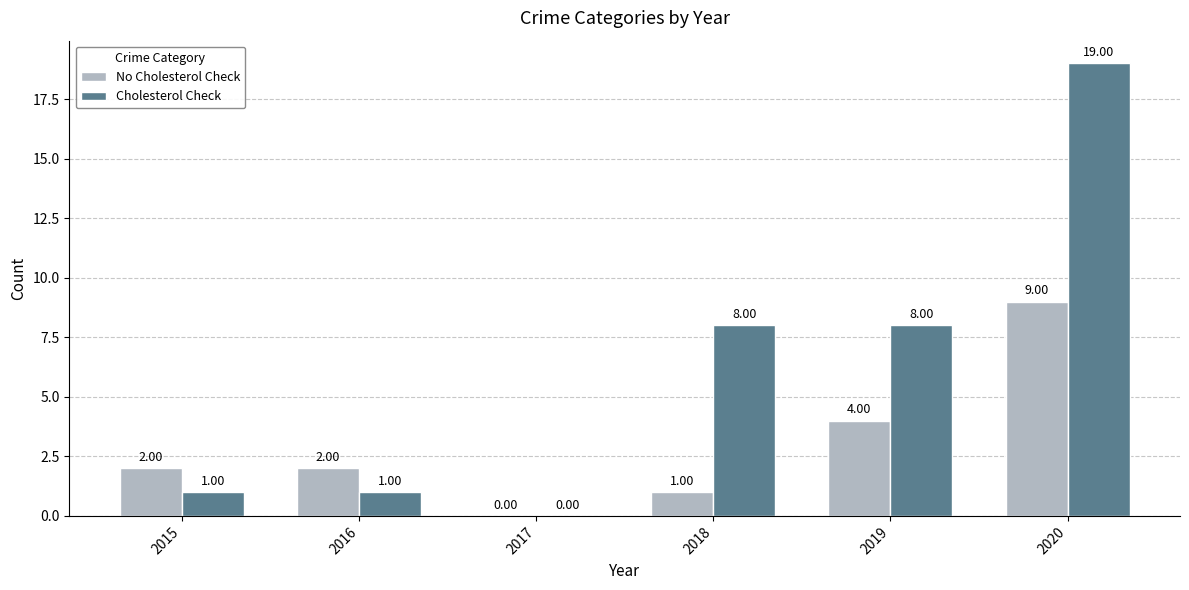

Which series has the largest range (max minus min)?

Cholesterol Check